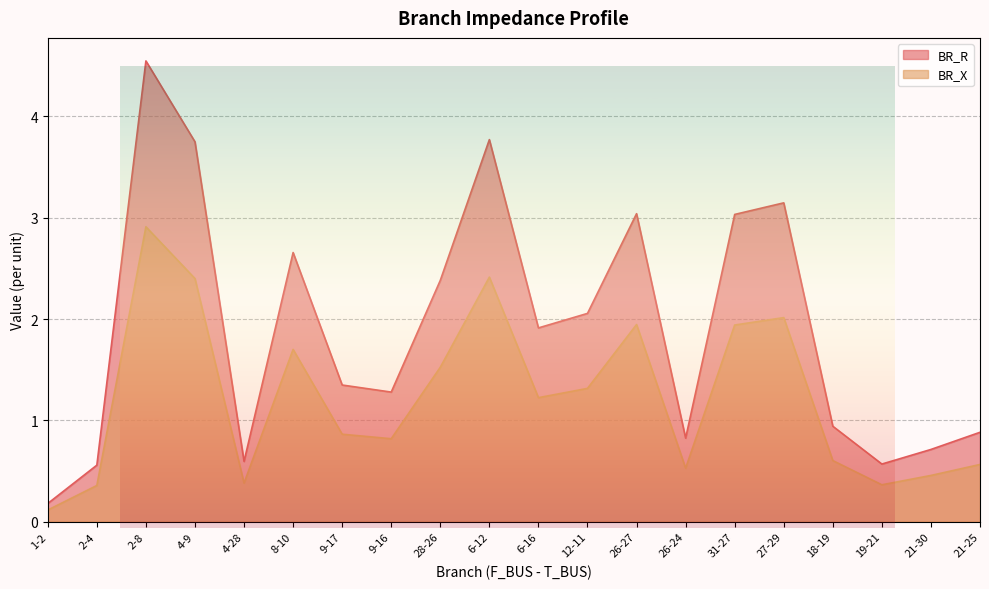

At which label is BR_R closest to 2?

12-11